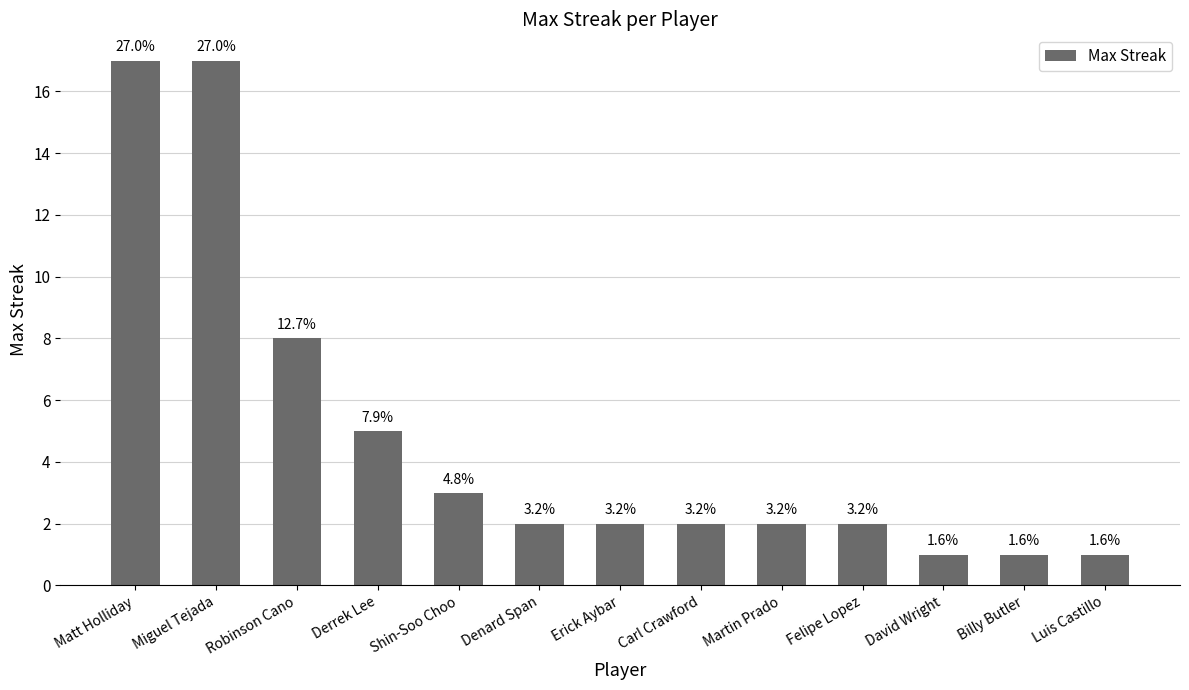

At which label is the value closest to 9?

Robinson Cano